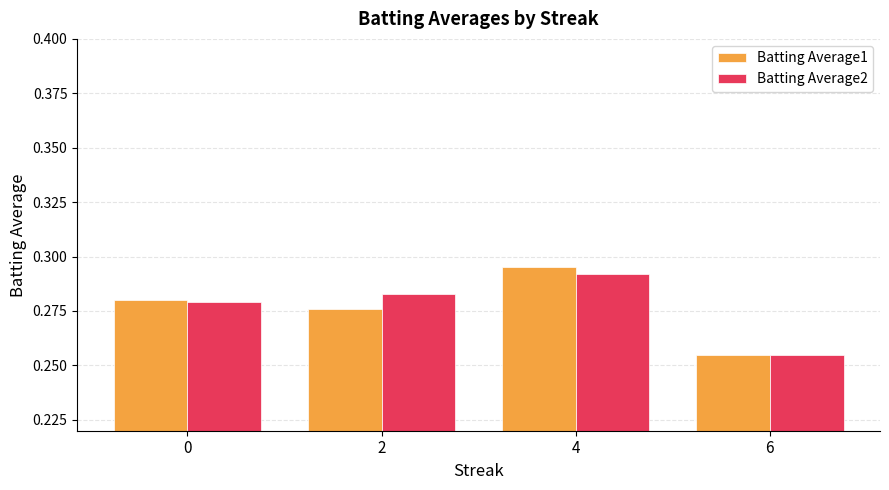

The Batting Average2 series shows 0.5 at 0. True or false?

False